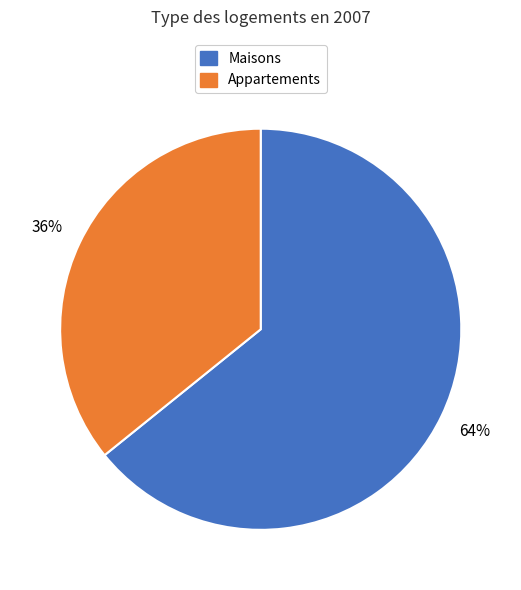

Which category has the smallest portion of the pie?

Appartements